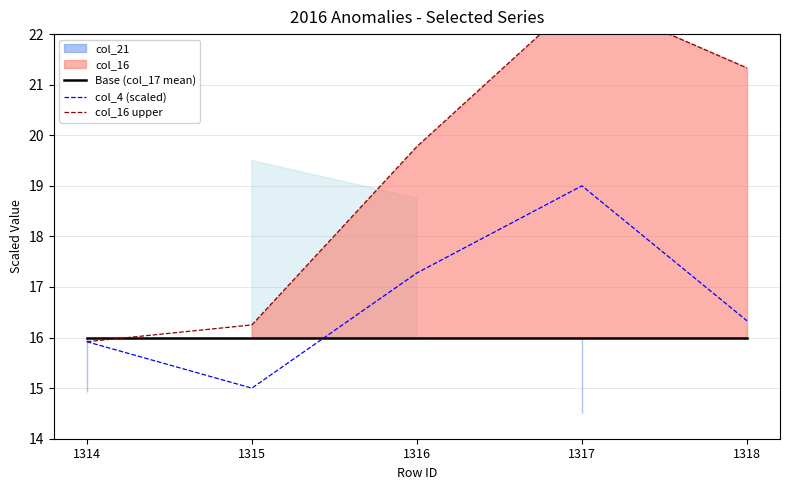

How many interior local valleys does the col_4 (scaled) series have?

1